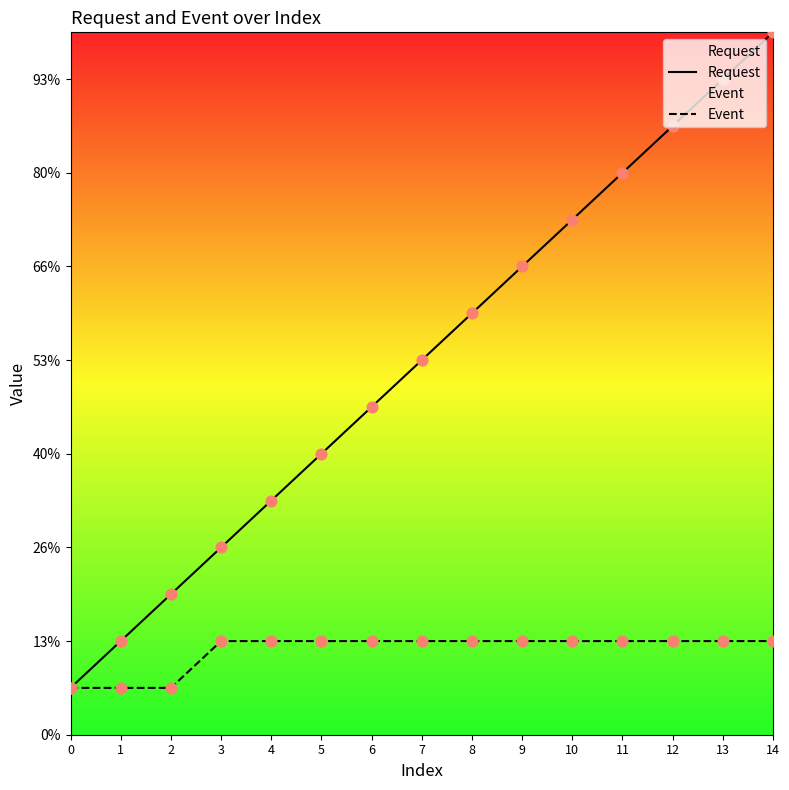

Which series contains the lowest Y value?

Request